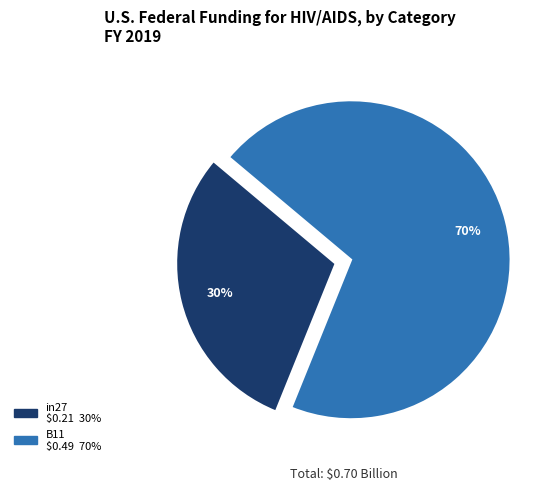

To the nearest percent, what is the average slice percentage?

50%